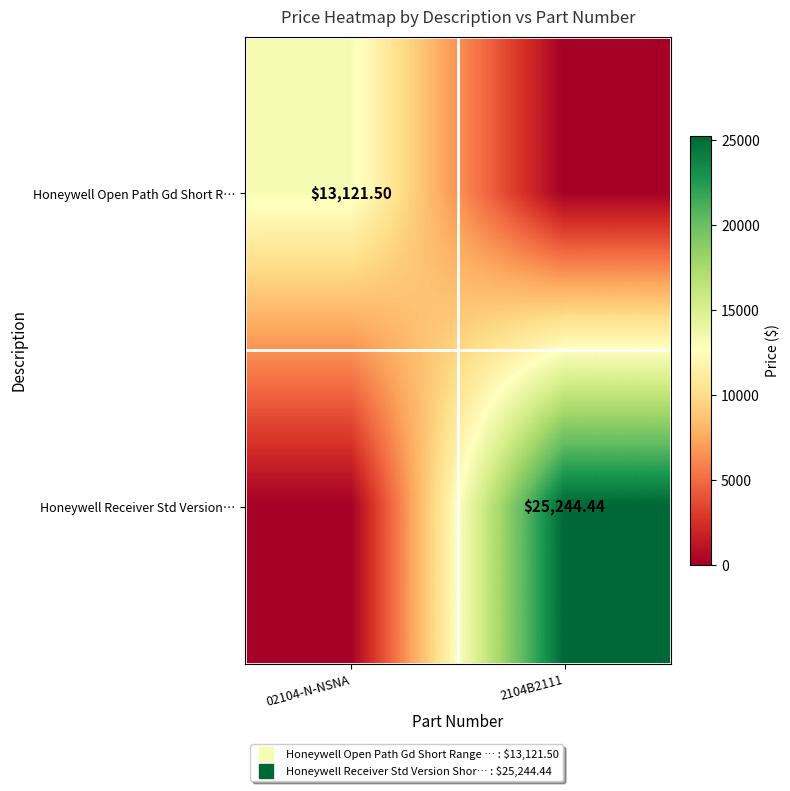

How many positive values does the Honeywell Receiver Std Version… series have?

1